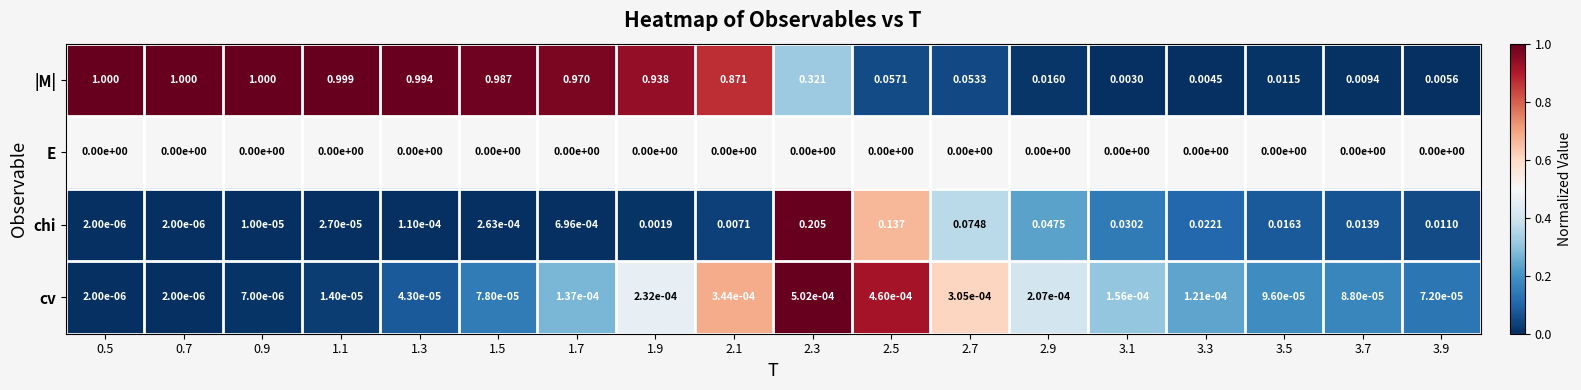

Rank the series by their maximum value, from highest to lowest.

|M|, chi, cv, E